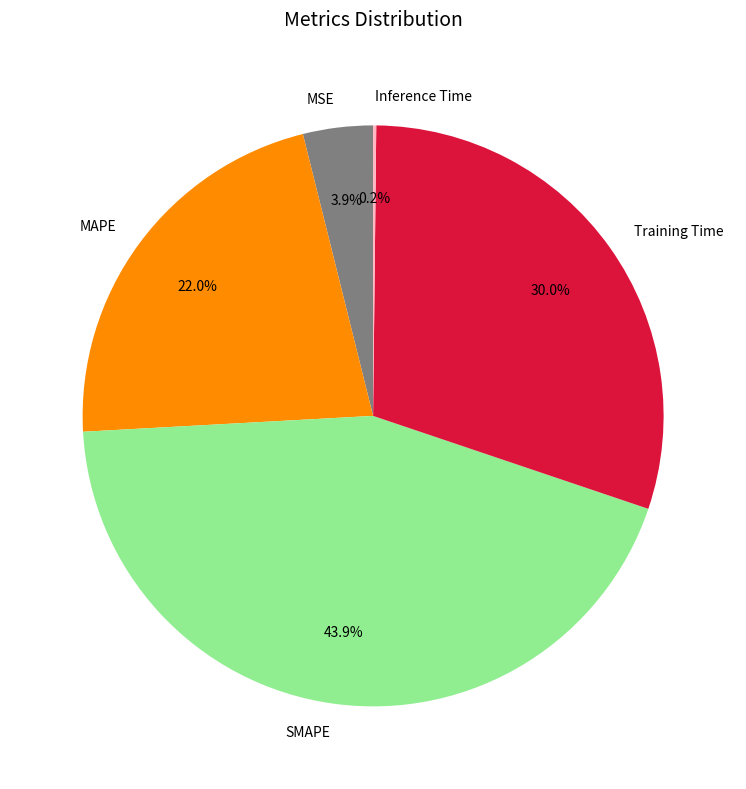

What portion of the pie excludes MSE?

96.1%